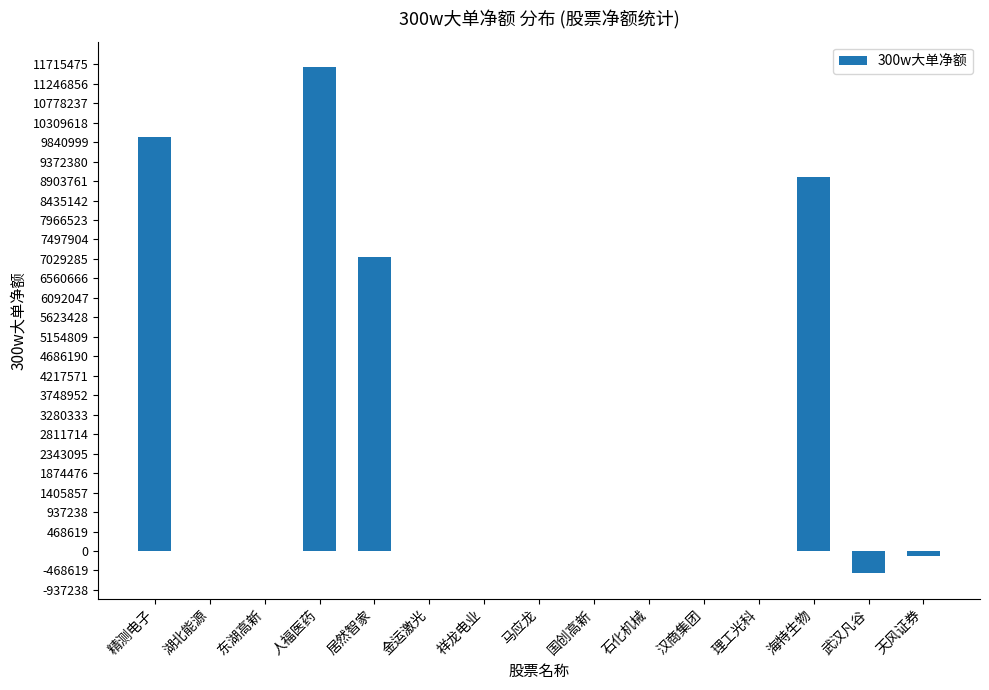

Which has a higher value, 武汉凡谷 or 人福医药?

人福医药